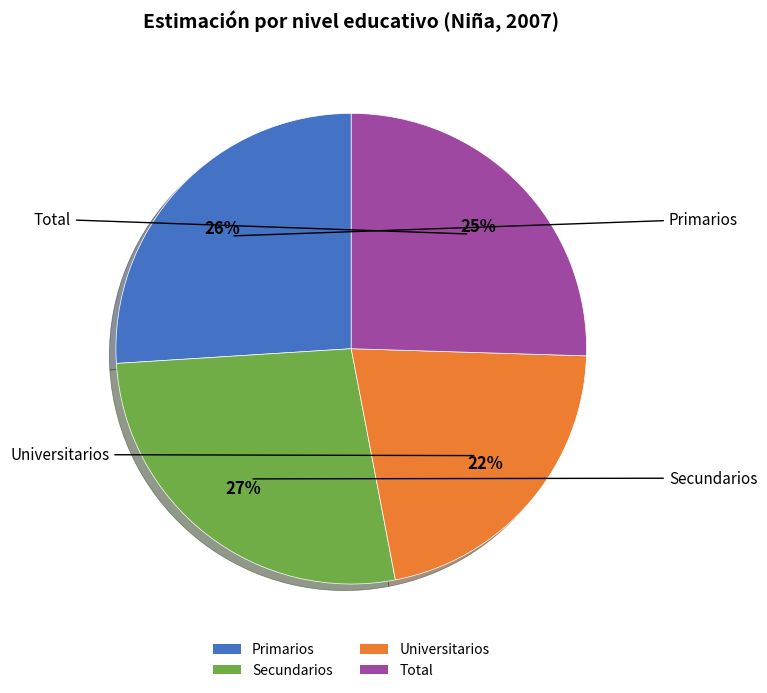

To the nearest percent, what is the difference between the Secundarios and Universitarios slice percentages?

5%